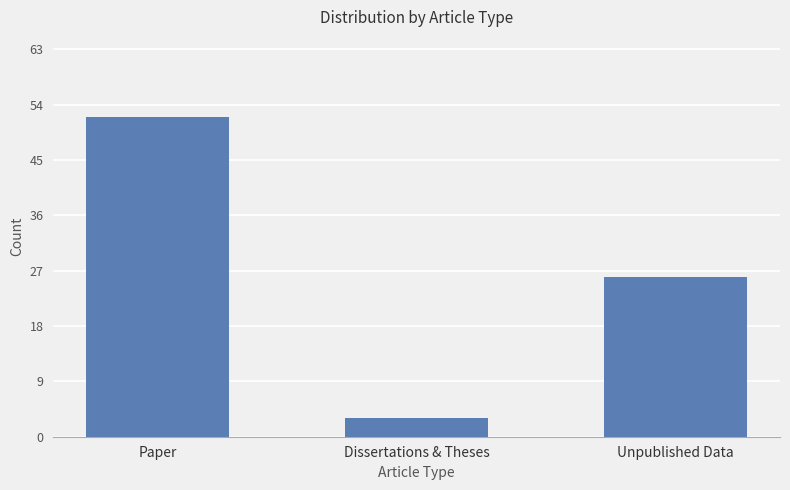

Rank the categories by value from highest to lowest.

Paper, Unpublished Data, Dissertations & Theses